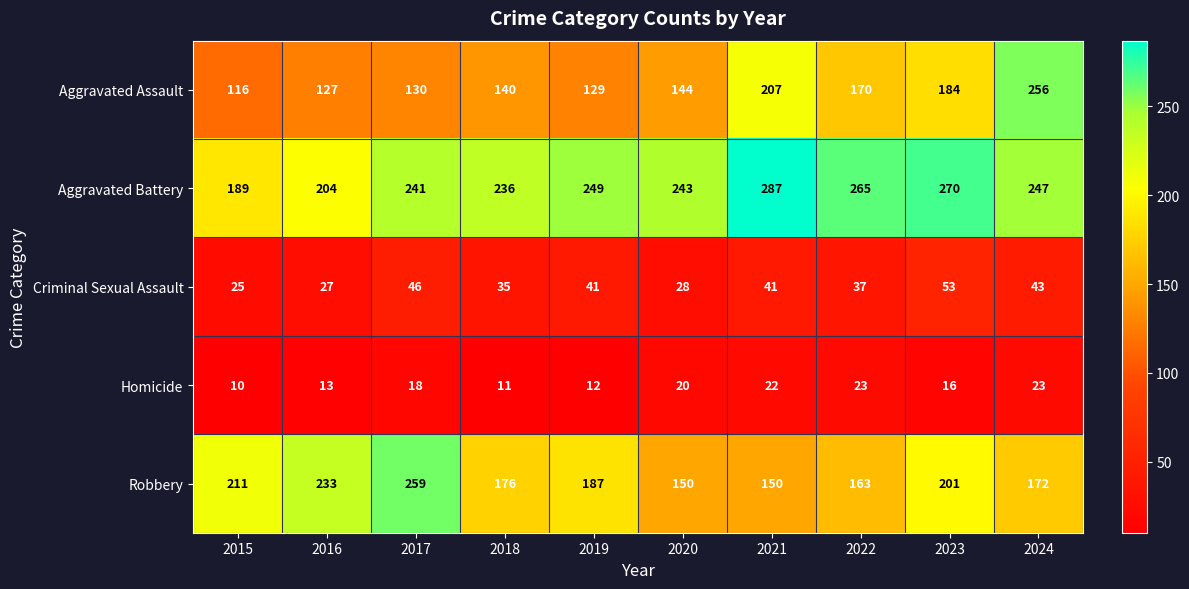

At 2020, list the series in order from largest to smallest.

Aggravated Battery, Robbery, Aggravated Assault, Criminal Sexual Assault, Homicide